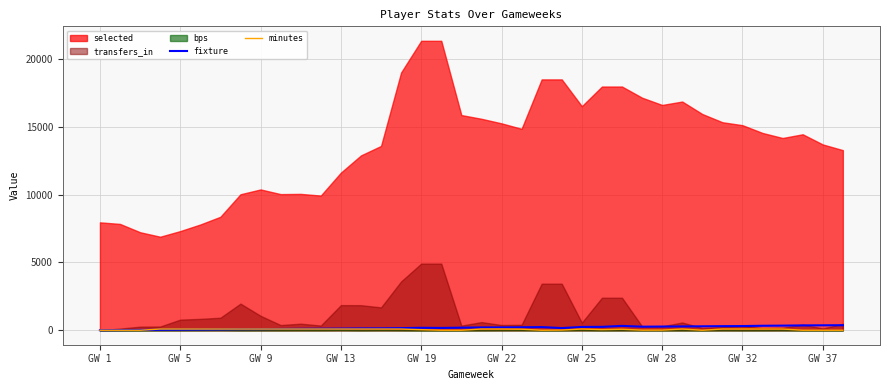

What is the sum of all fixture values?

7127